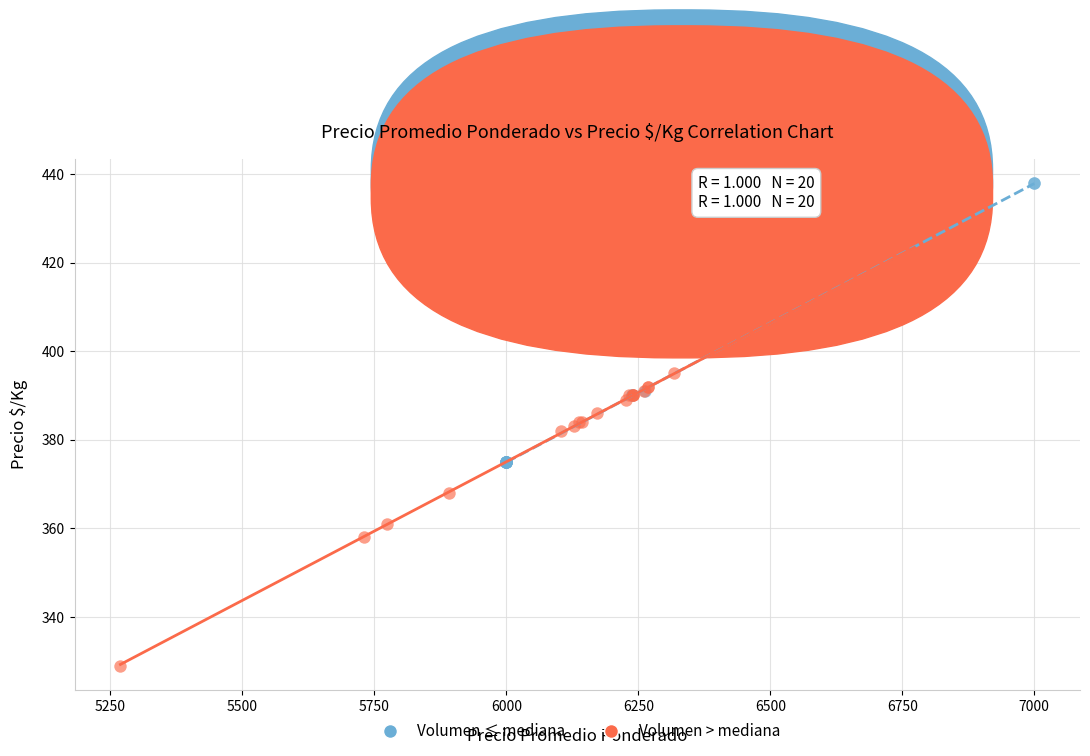

Which series reaches the maximum Y coordinate?

Volumen ≤ mediana